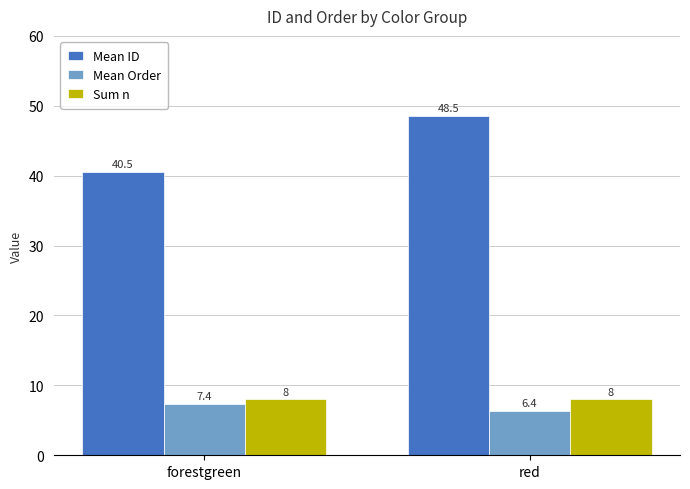

Which series has the widest spread of values?

Mean ID